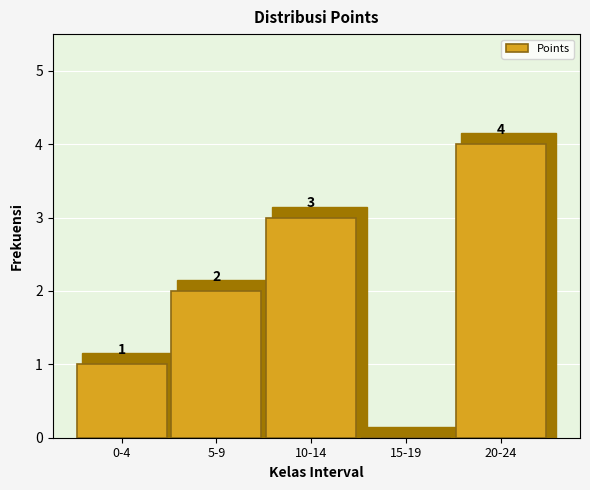

Reading left to right, transcribe all the data shown in this chart.

0-4=1	5-9=2	10-14=3	15-19=0	20-24=4